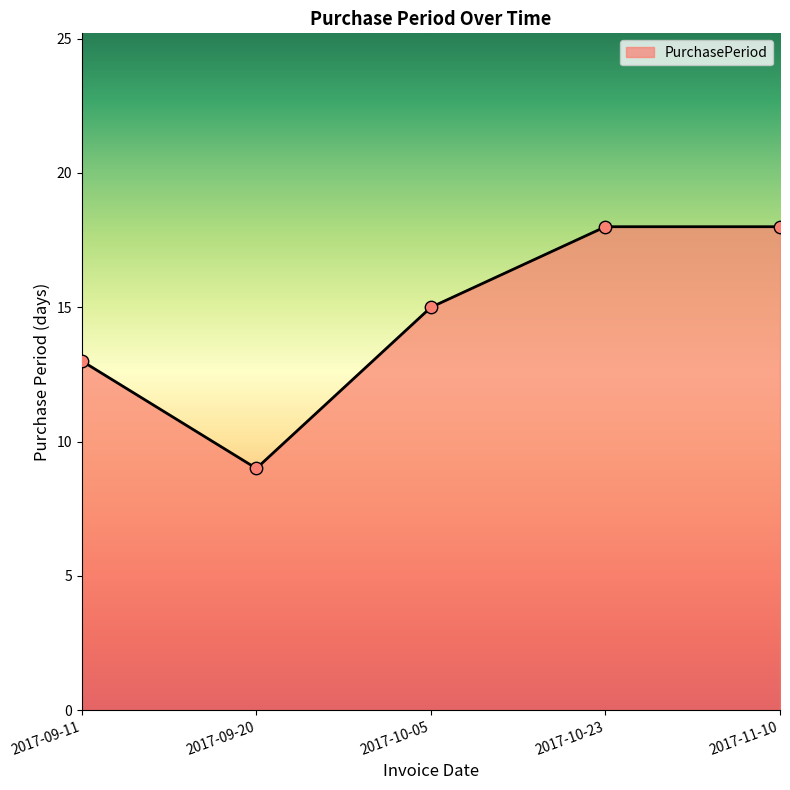

Between 2017-09-11 and 2017-09-20, which is larger?

2017-09-11